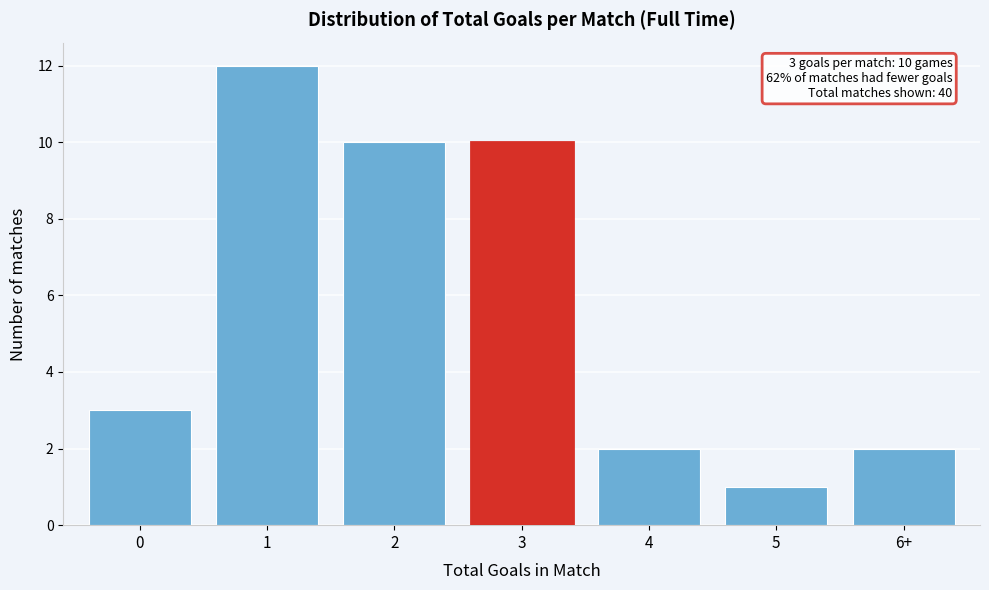

Reading right to left, transcribe all the data shown in this chart.

6+=2	5=1	4=2	3=10	2=10	1=12	0=3